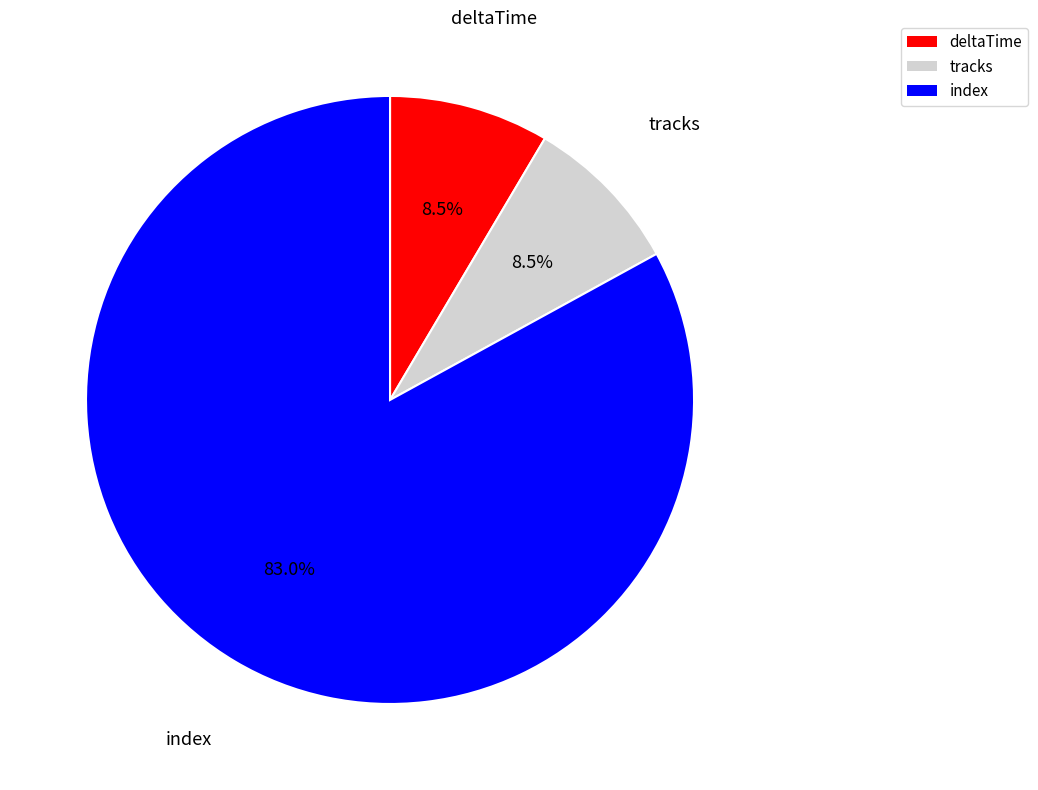

Is index the majority of the pie?

Yes